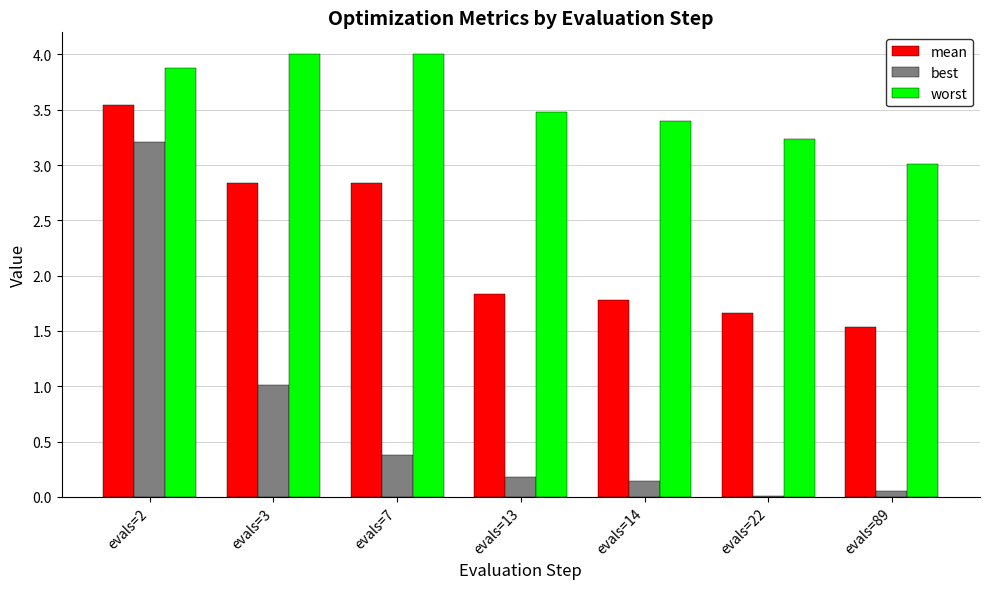

Which series has the largest total across all categories?

worst